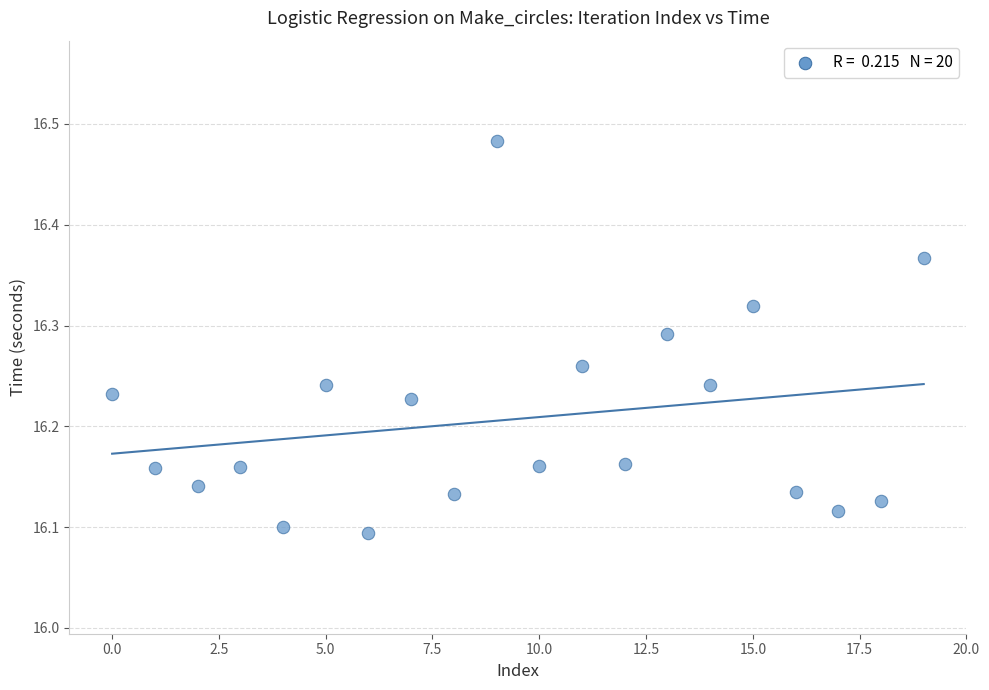

What is the range of Y values (max minus min)?

0.4